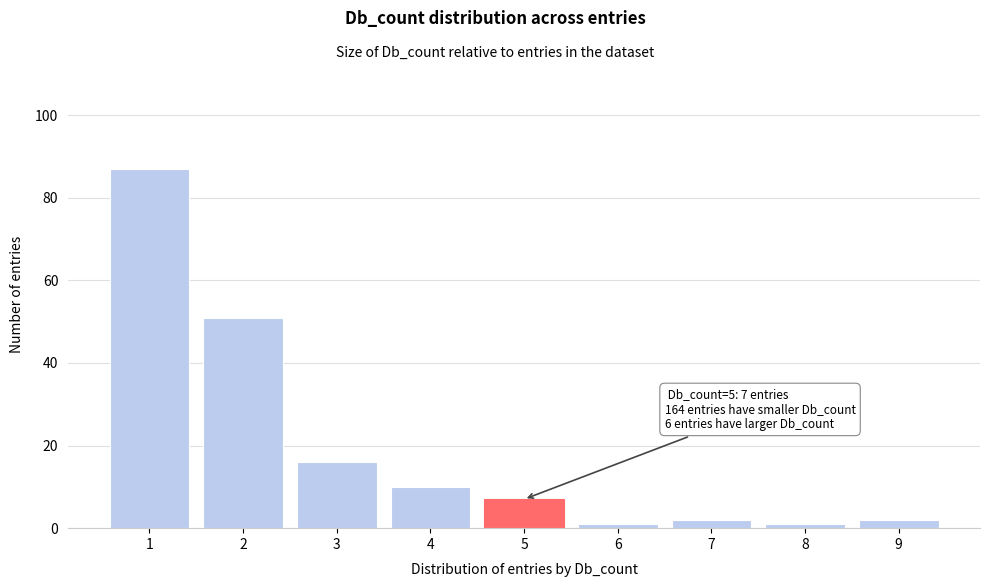

Which range on the x-axis has the tallest bar?

0.5 to 1.5